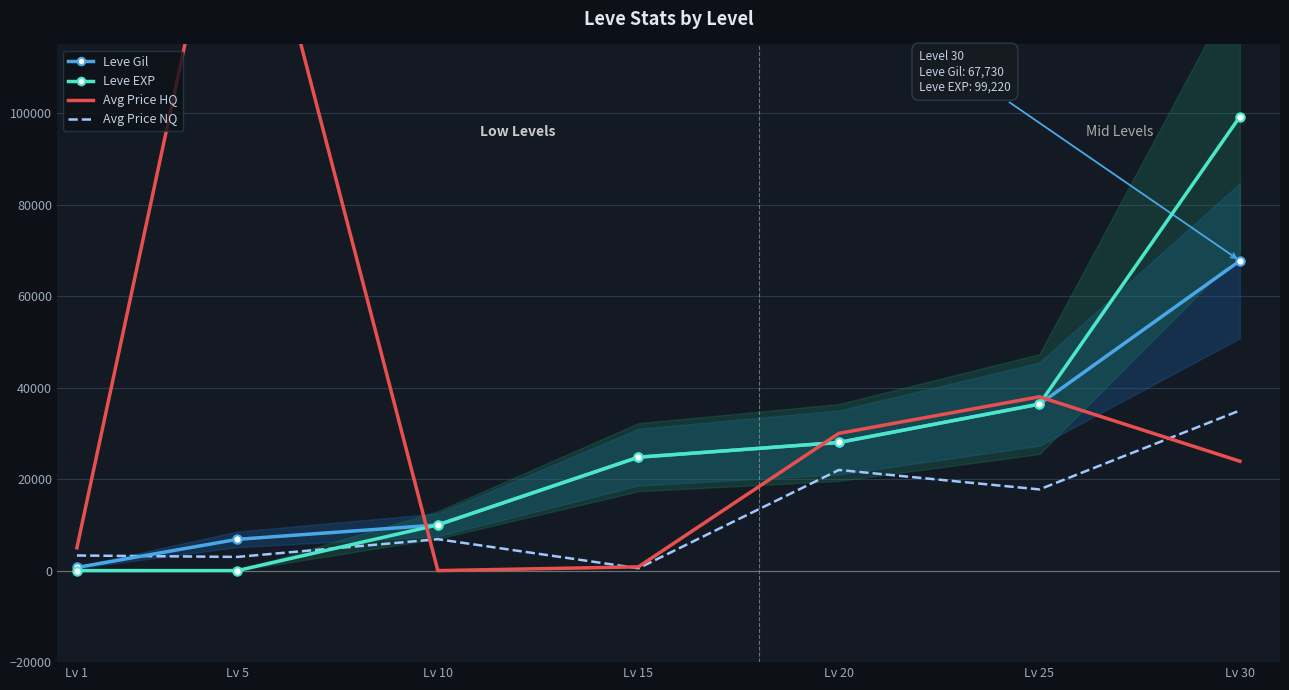

Reading left to right, list all the values displayed in this chart.

Leve Gil: Lv 1=690	Lv 5=6840	Lv 10=9990	Lv 15=24790	Lv 20=28010	Lv 25=36390	Lv 30=67730
Leve EXP: Lv 1=1	Lv 5=6	Lv 10=9990	Lv 15=24790	Lv 20=28010	Lv 25=36390	Lv 30=99220
Avg Price HQ: Lv 1=4999	Lv 5=168432	Lv 10=0	Lv 15=825	Lv 20=29999	Lv 25=37999	Lv 30=23907
Avg Price NQ: Lv 1=3307	Lv 5=2996	Lv 10=6869	Lv 15=513	Lv 20=22003	Lv 25=17750	Lv 30=35000